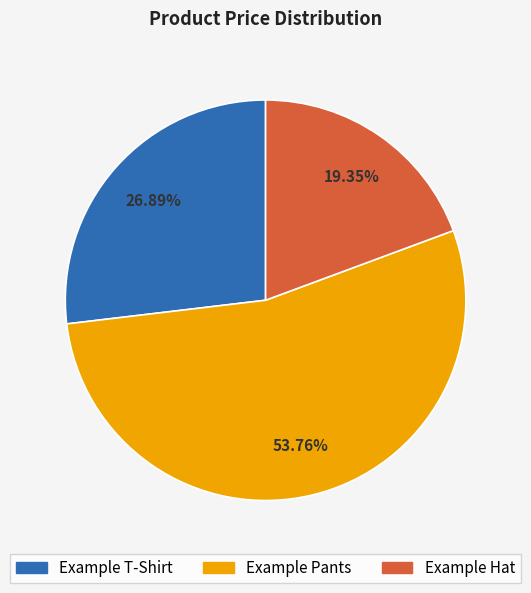

Is there a majority slice in this chart?

Yes